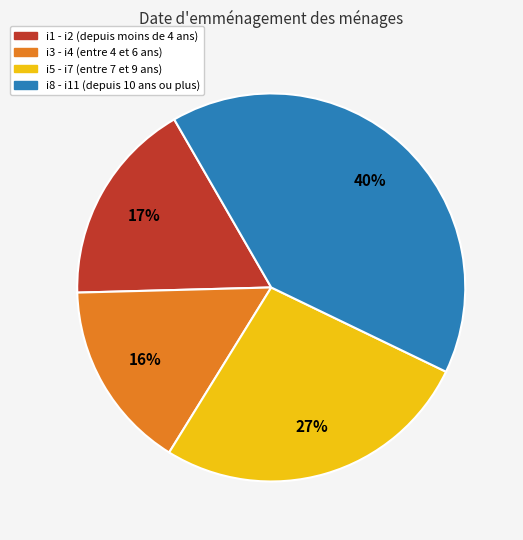

Count the number of slices in the pie.

4